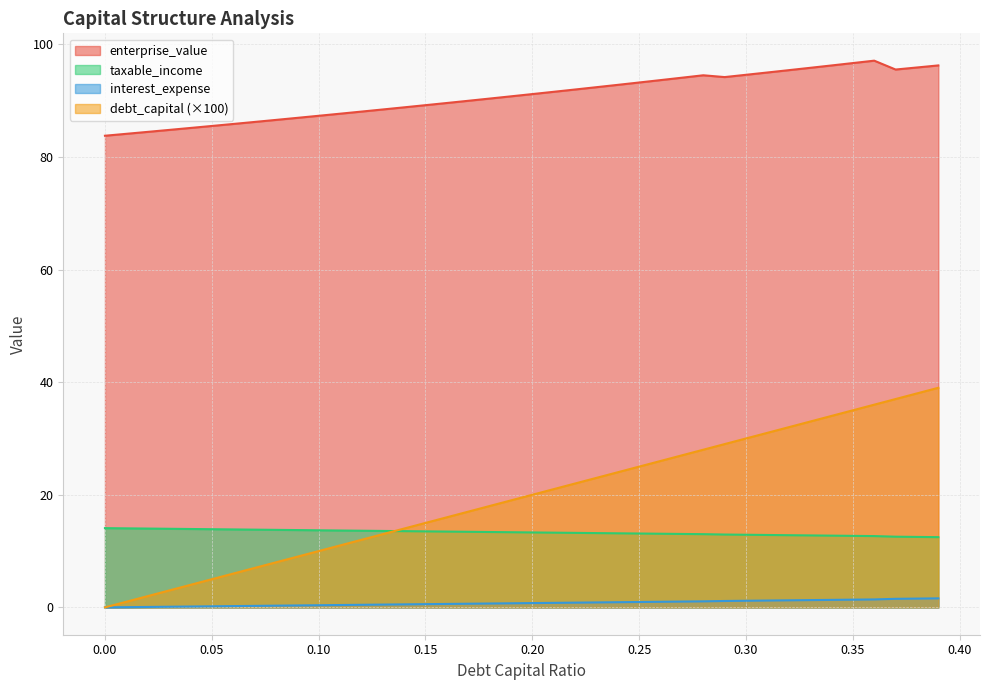

The interest_expense series shows 14.0 at 0.01. True or false?

True